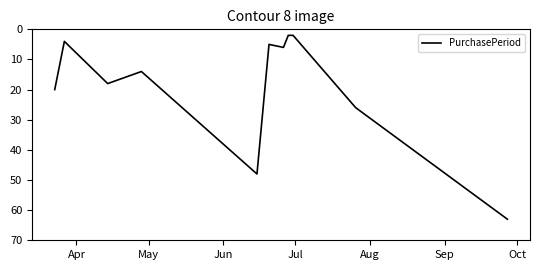

What is the average value?

19